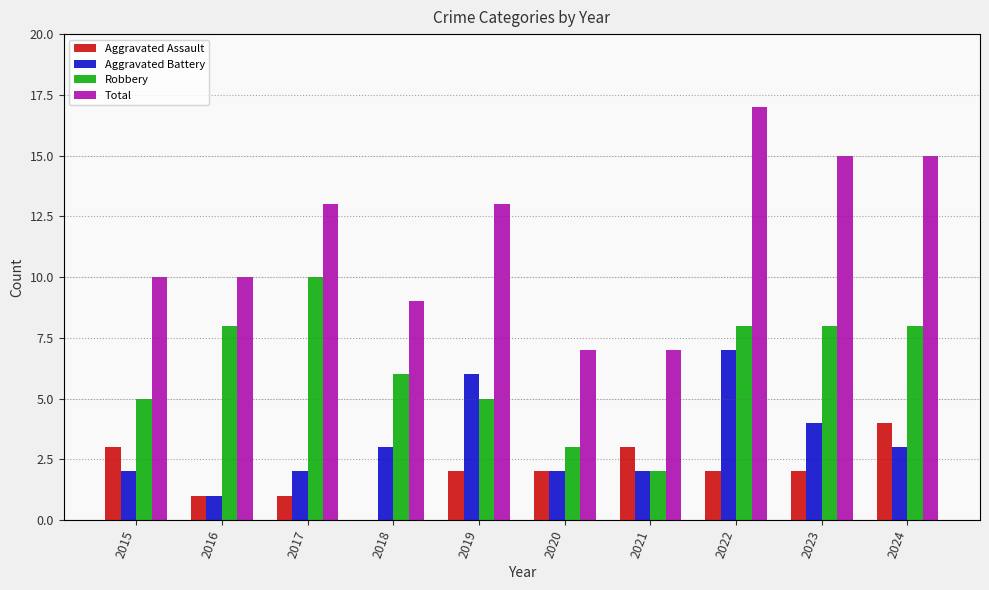

Reading left to right, what are all the values shown in this chart?

Aggravated Assault: 2015=3	2016=1	2017=1	2018=0	2019=2	2020=2	2021=3	2022=2	2023=2	2024=4
Aggravated Battery: 2015=2	2016=1	2017=2	2018=3	2019=6	2020=2	2021=2	2022=7	2023=4	2024=3
Robbery: 2015=5	2016=8	2017=10	2018=6	2019=5	2020=3	2021=2	2022=8	2023=8	2024=8
Total: 2015=10	2016=10	2017=13	2018=9	2019=13	2020=7	2021=7	2022=17	2023=15	2024=15